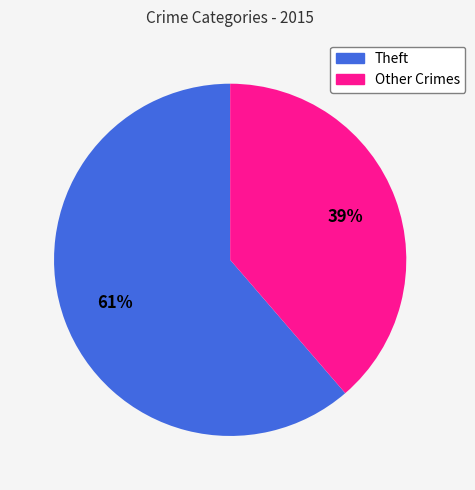

Is there any slice that represents more than half of the pie?

Yes